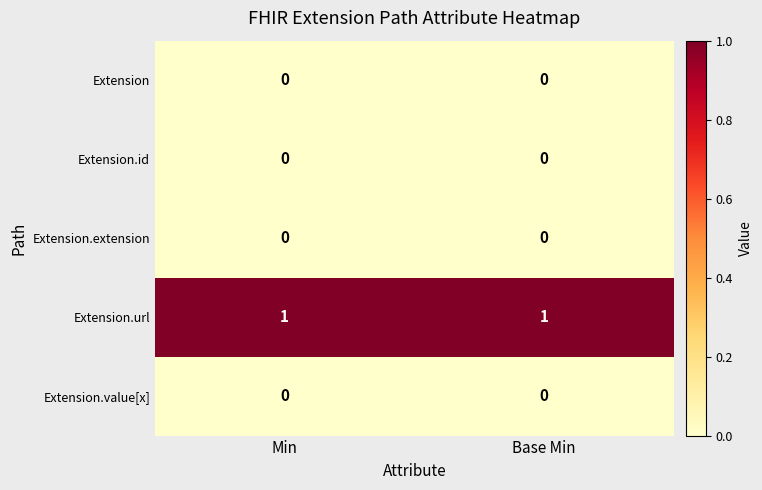

Count the number of data series in this chart.

5